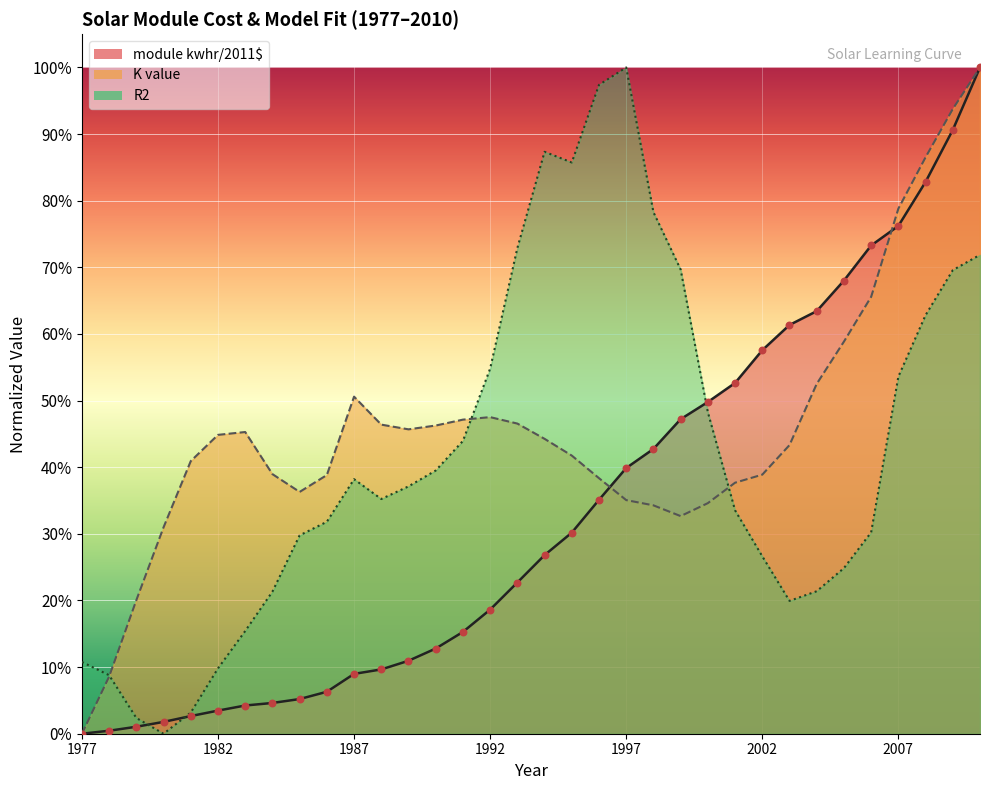

Which series reaches the minimum Y coordinate?

module kwhr/2011$